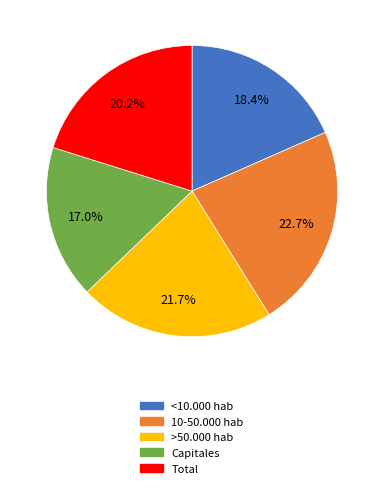

True or false: 10-50.000 hab accounts for 36% of the total.

False